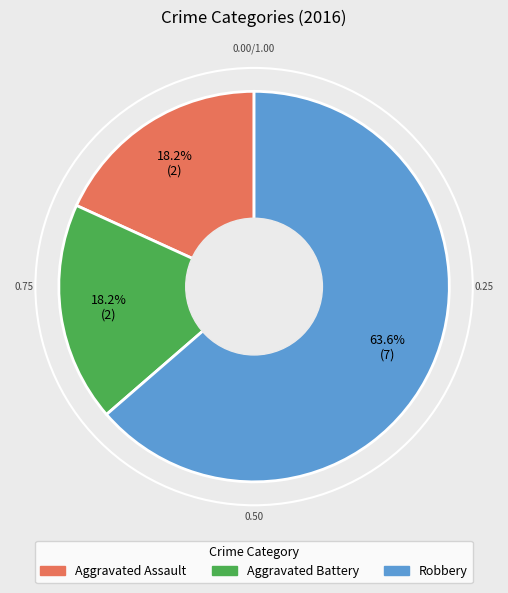

To the nearest percent, what is the difference between the largest and smallest slice percentages?

45%